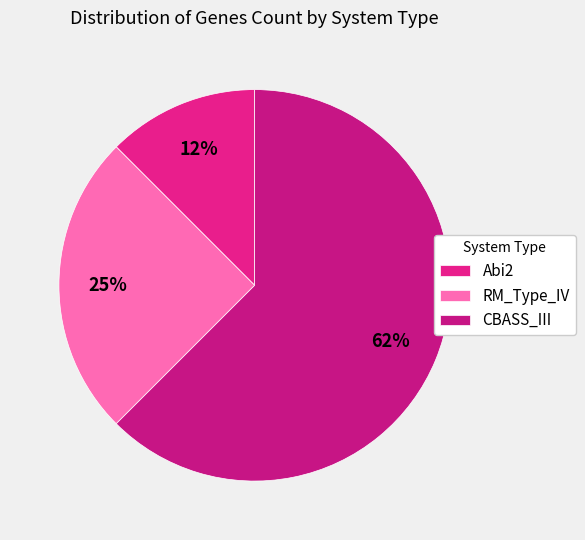

Does CBASS_III account for over 50% of the chart?

Yes